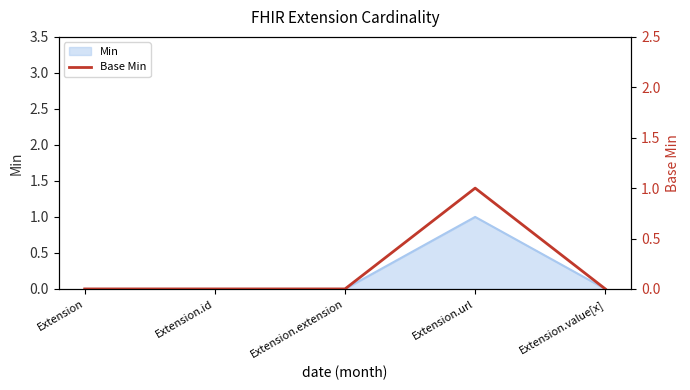

Reading left to right, extract all data points from this chart.

Extension=0	Extension.id=0	Extension.extension=0	Extension.url=1	Extension.value[x]=0